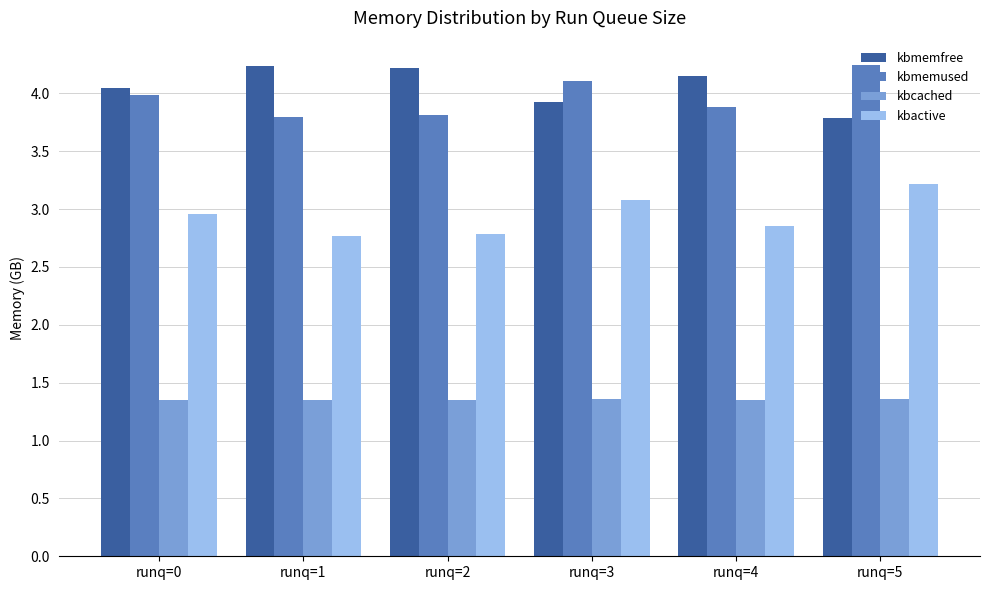

At which label does kbmemused reach its peak?

runq=5